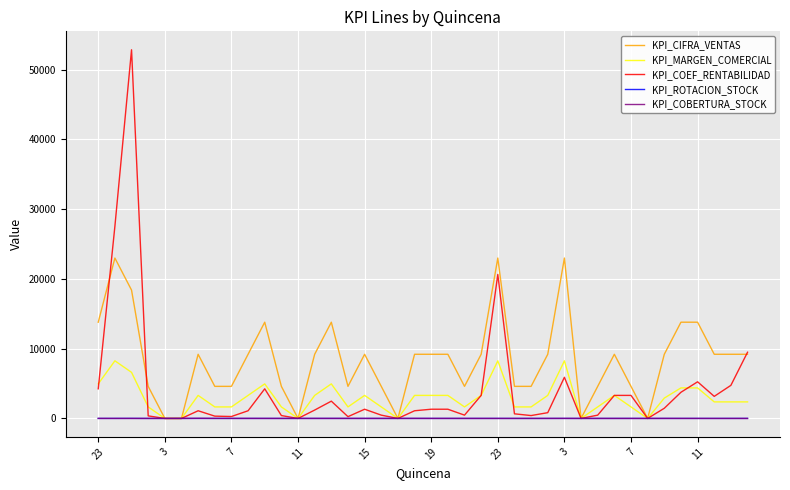

How many lines are shown in the chart?

5